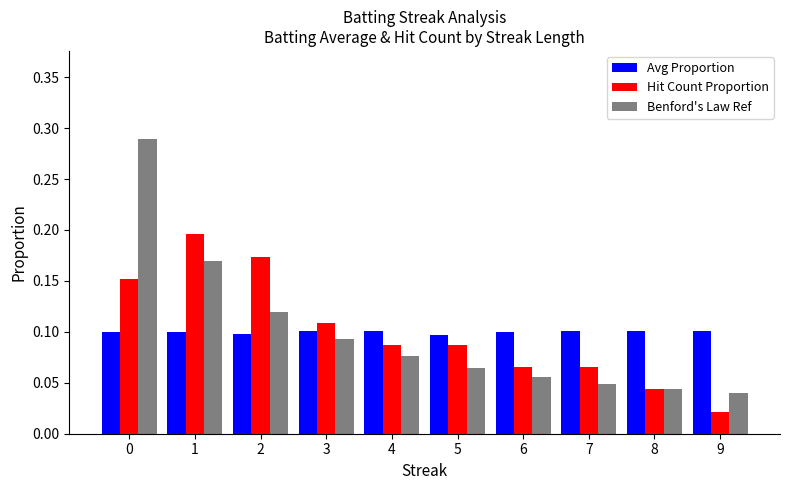

How many distinct data groups are displayed?

3